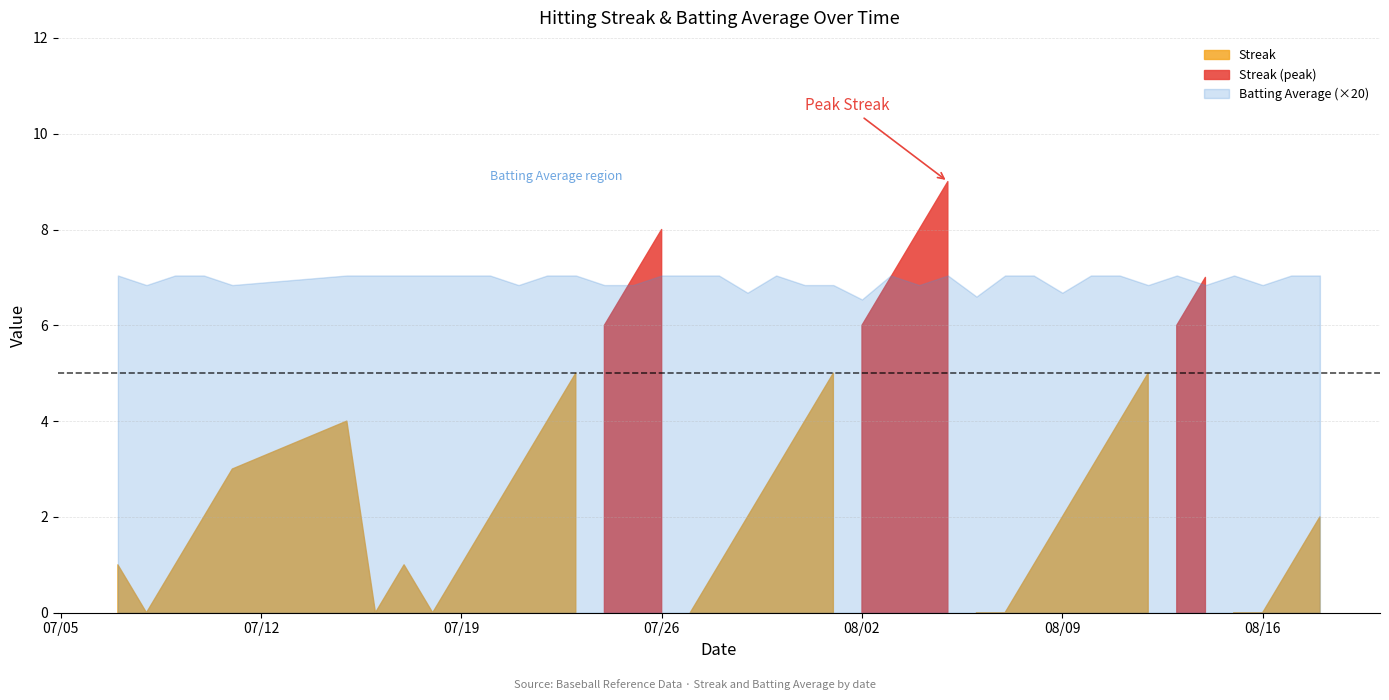

True or false: Streak has more than 2 points higher than both neighbors.

True